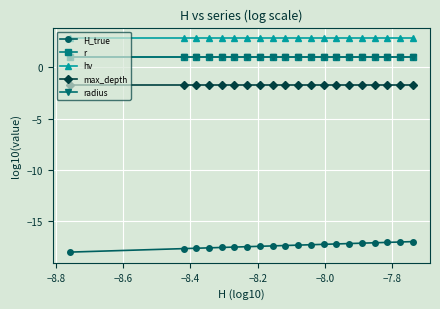

What is the smallest value displayed?

-18.0